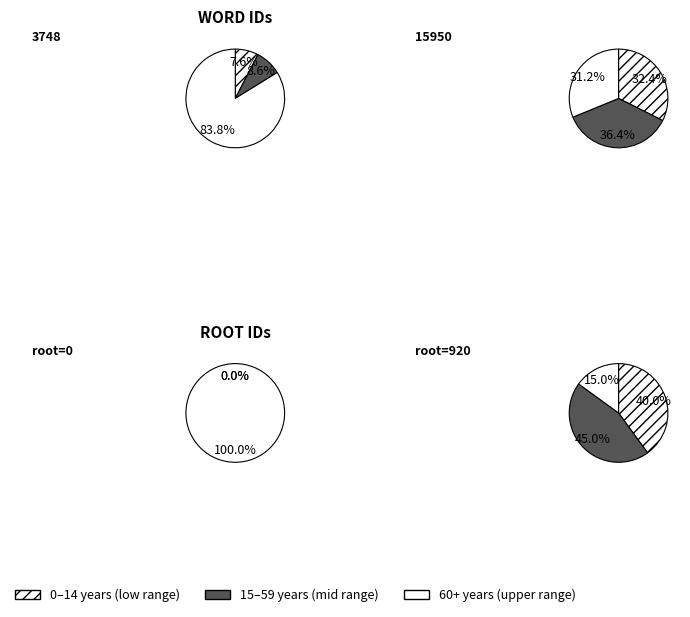

To the nearest percent, what is the combined percentage of 15950 and 3748?

100%